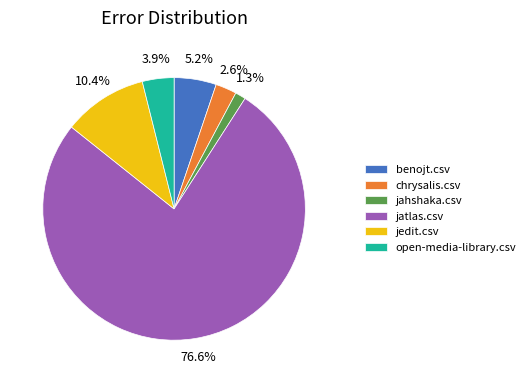

Which category accounts for the majority?

jatlas.csv